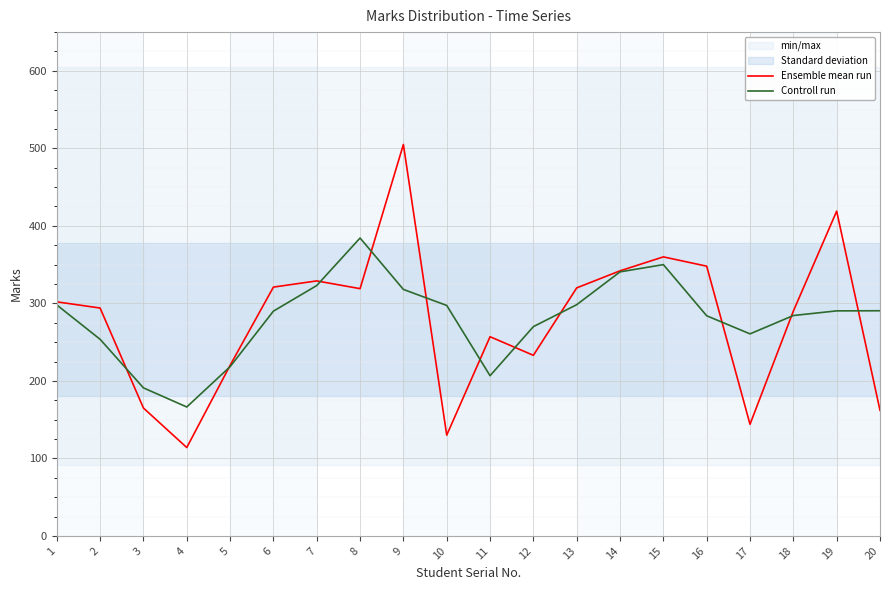

What is the approximate value of Ensemble mean run at 9?

505.0